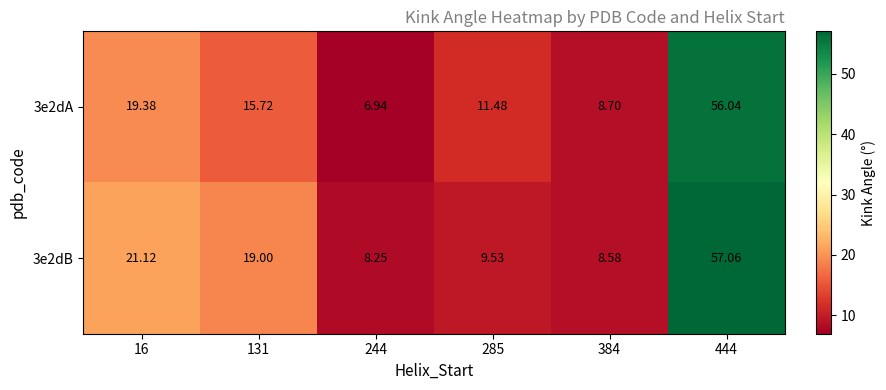

Rank the series at 444 from highest to lowest value.

3e2dB, 3e2dA